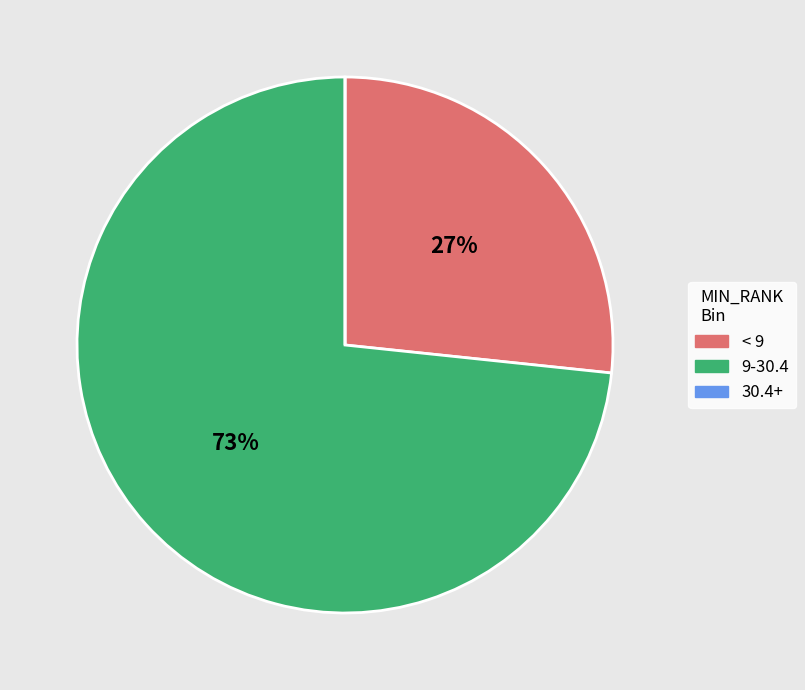

Which has a higher value, 9-30.4 or < 9?

9-30.4